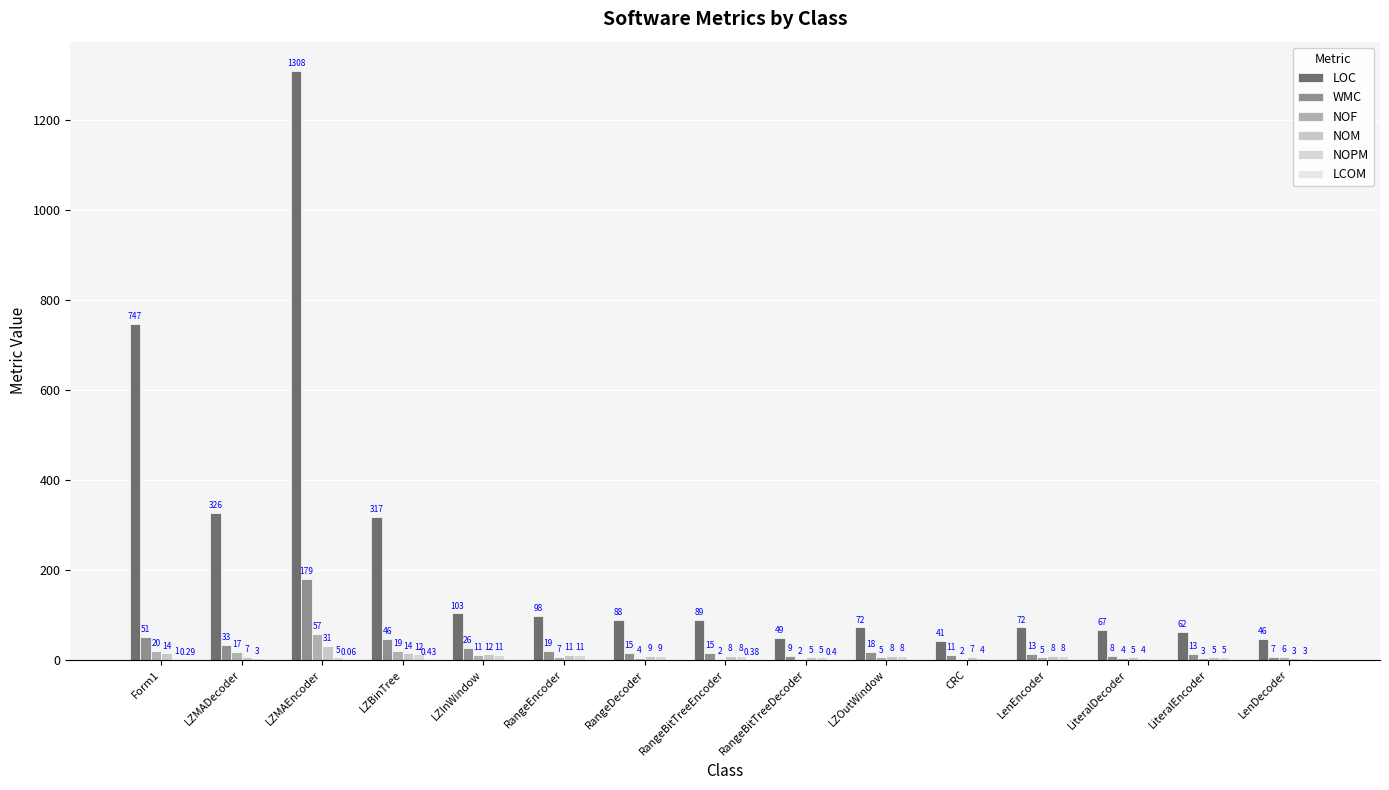

Are the bars grouped side by side (vs. stacked)?

Yes